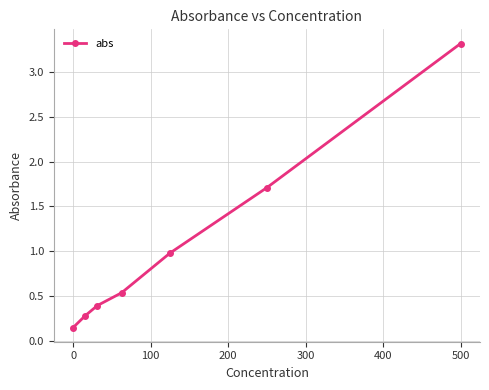

What is the difference between the second highest and second lowest values?

1.4